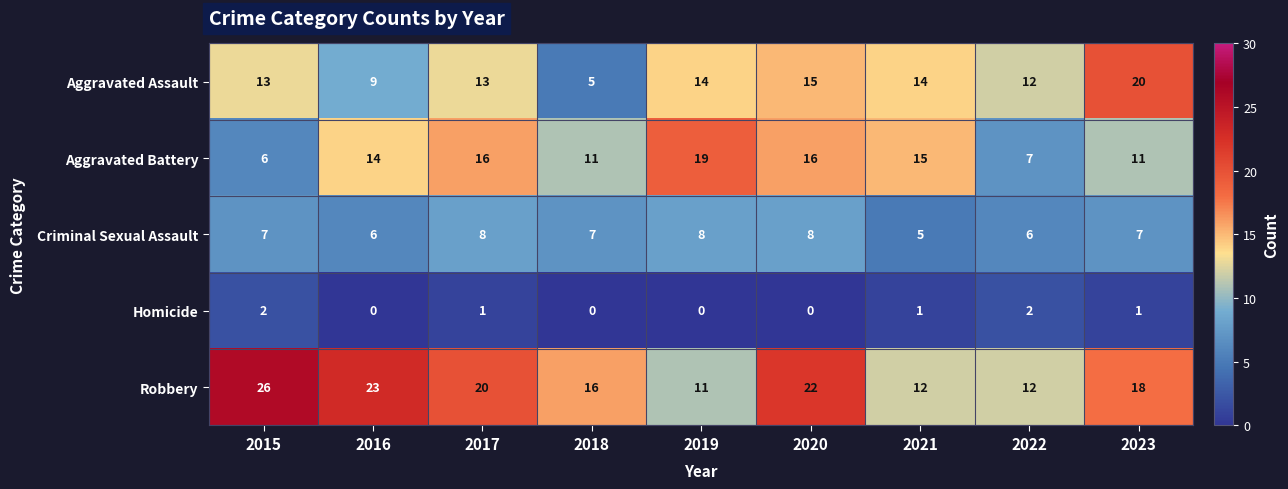

What is the sum of all Homicide values?

7